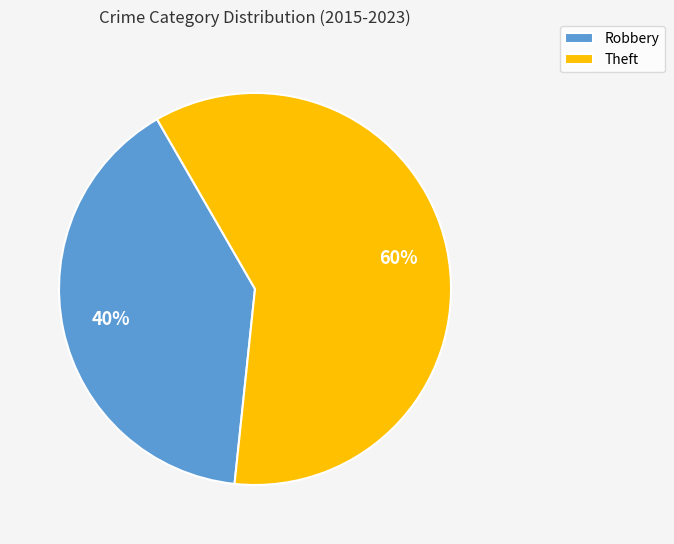

How many slices are in this pie chart?

2